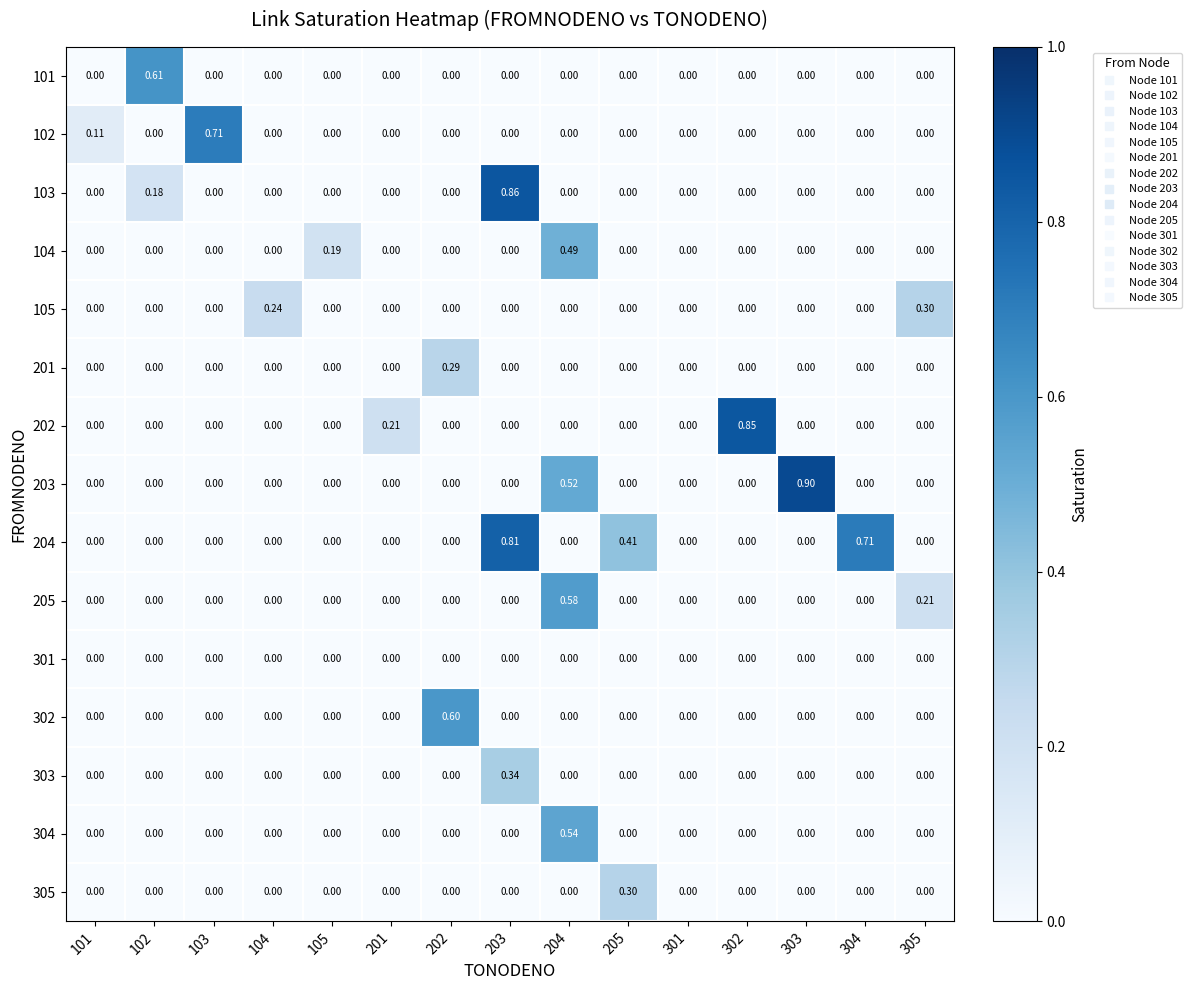

Is the value of 202 at 302 greater than the value of 302 at 203?

Yes